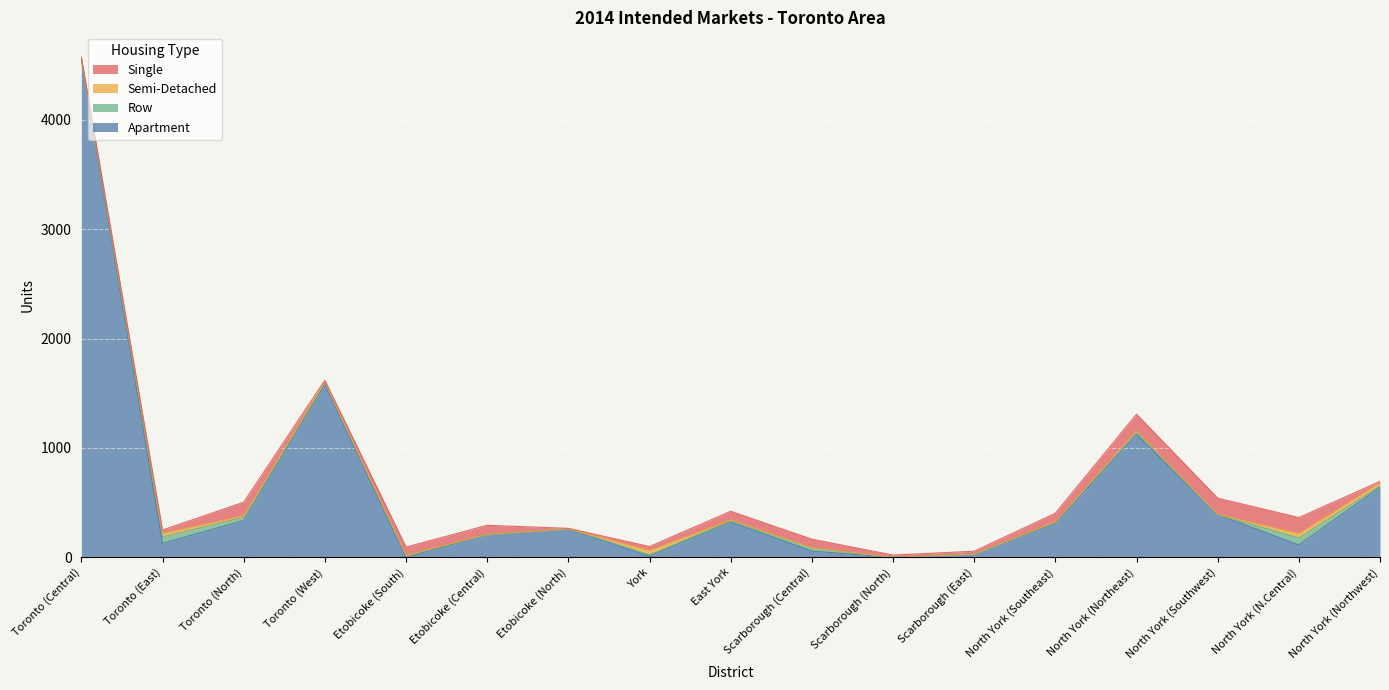

What position from the left is Scarborough (Central)?

10